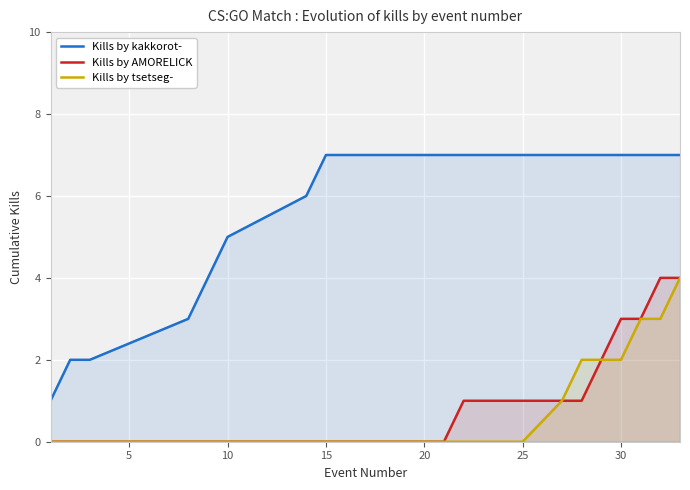

What is the difference between the maximum and minimum values in the Kills by AMORELICK series?

4